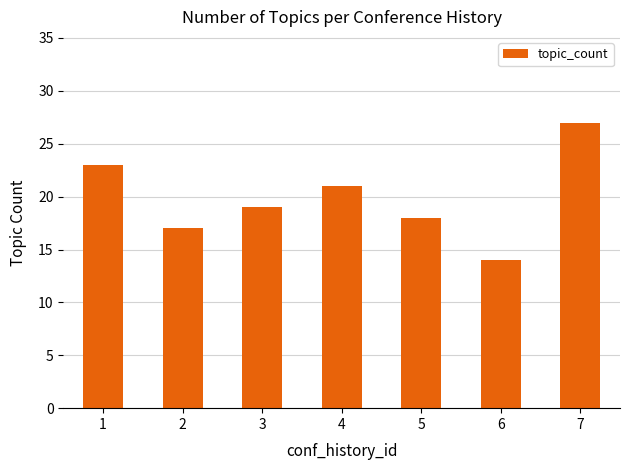

What is the greatest value displayed?

27